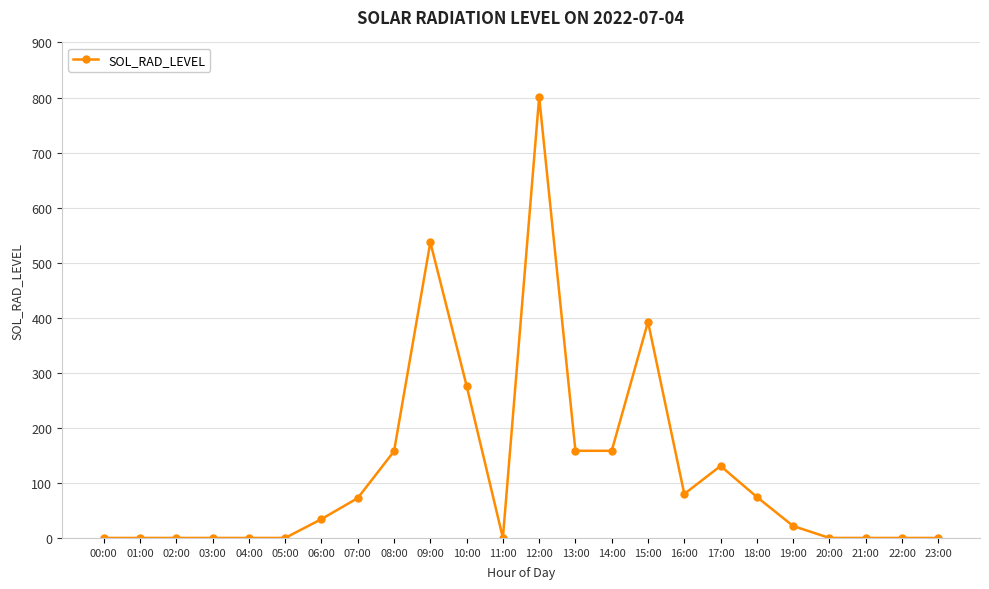

Count the number of values greater than 34.

12